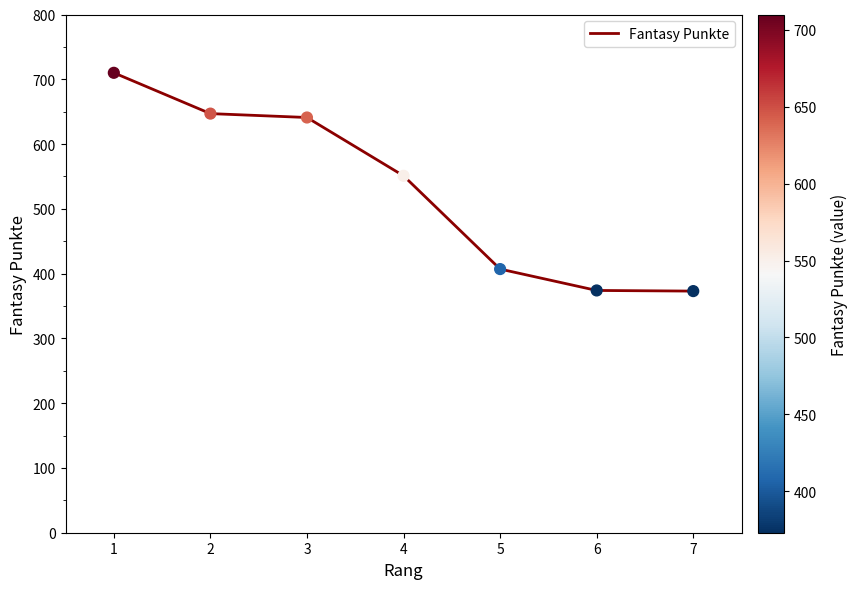

What is the ratio of the value at 1 to the value at 4?

1.3